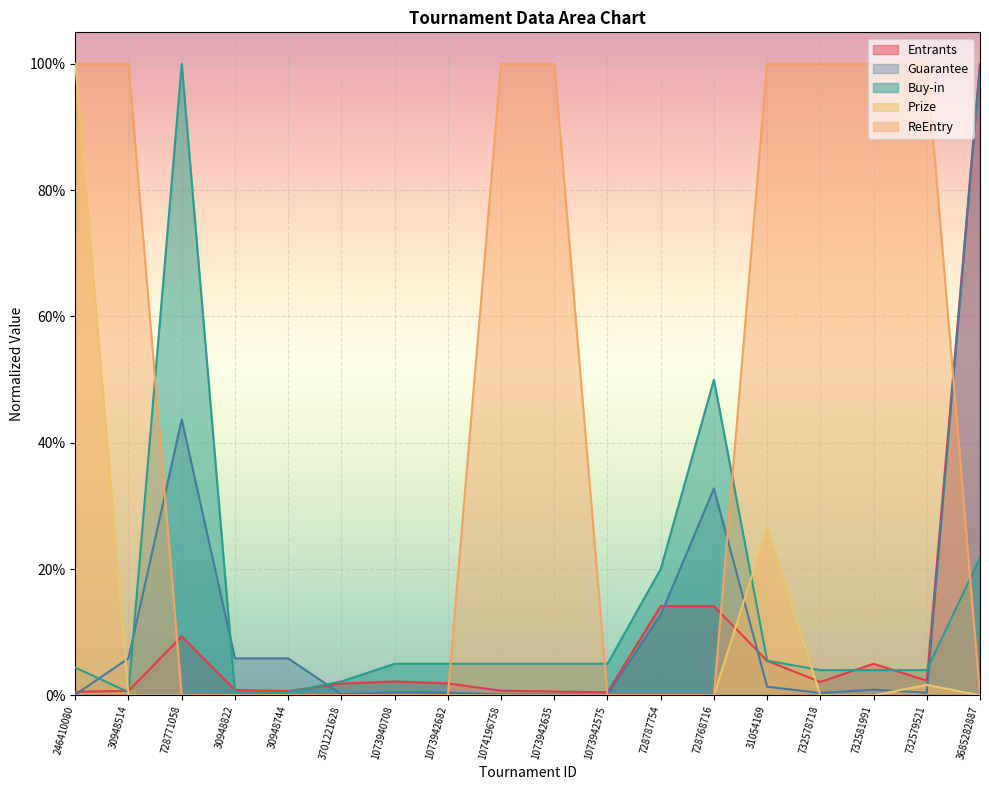

Where do ReEntry and Buy-in first cross each other?

30948514 and 728771058